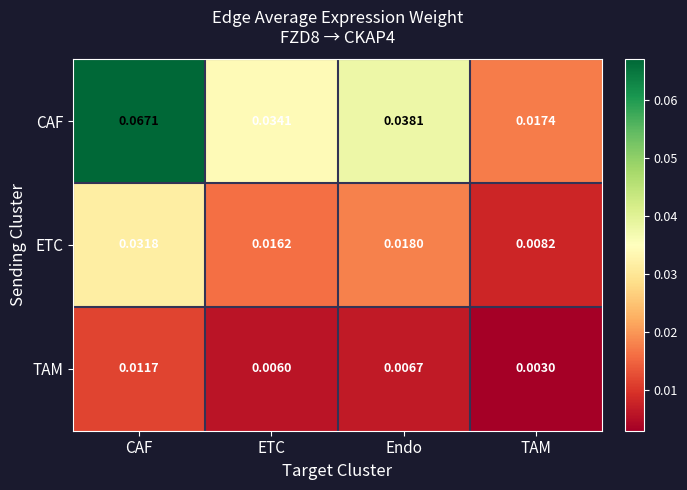

Where is ETC nearest to the value 0?

TAM